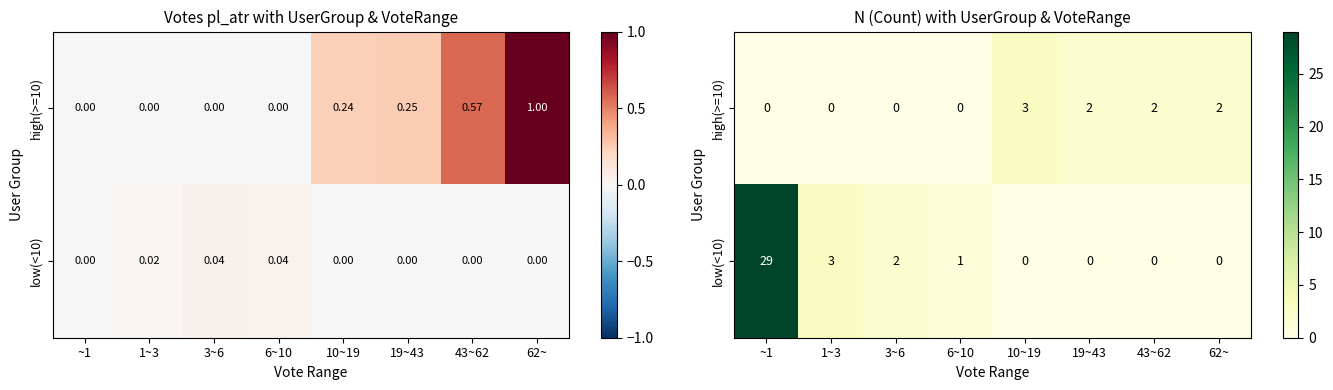

Rank the series by their average value, from lowest to highest.

high(>=10), low(<10)